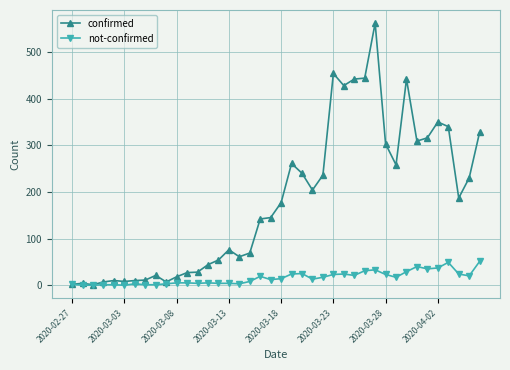

How many lines are shown in the chart?

2